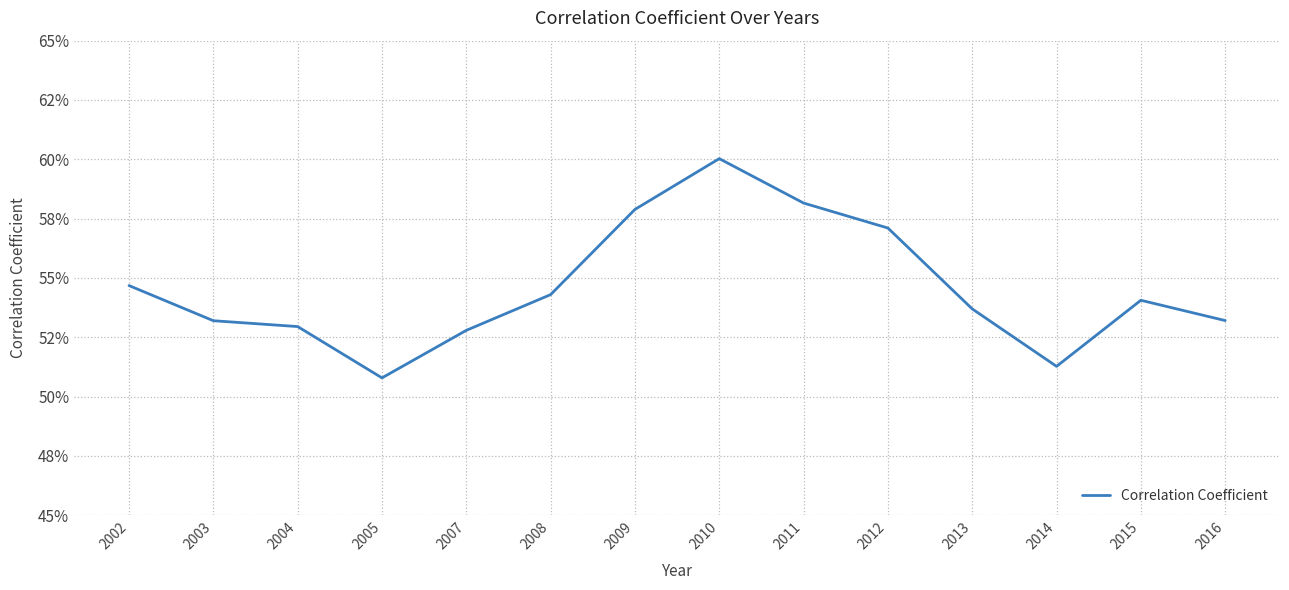

Reading left to right, what are all the values shown in this chart?

2002=0.5	2003=0.5	2004=0.5	2005=0.5	2007=0.5	2008=0.5	2009=0.6	2010=0.6	2011=0.6	2012=0.6	2013=0.5	2014=0.5	2015=0.5	2016=0.5